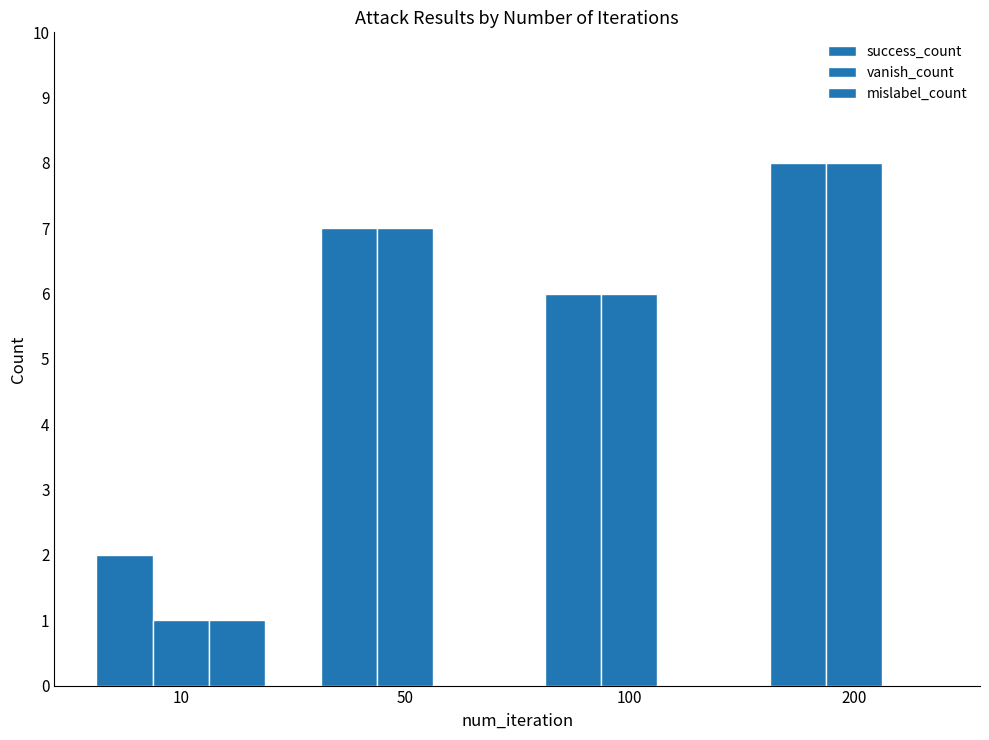

Where is vanish_count nearest to the value 4?

100